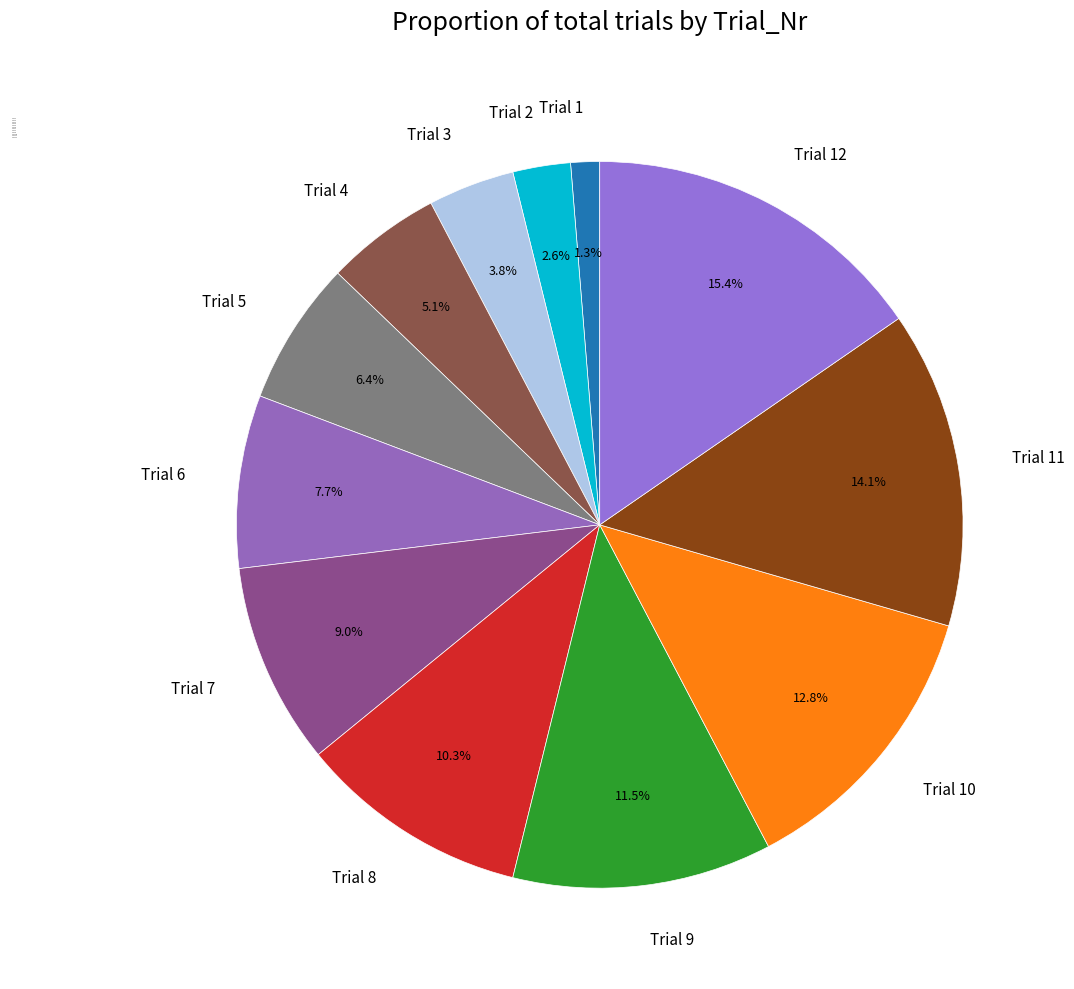

To the nearest percent, what is the average slice percentage?

8%